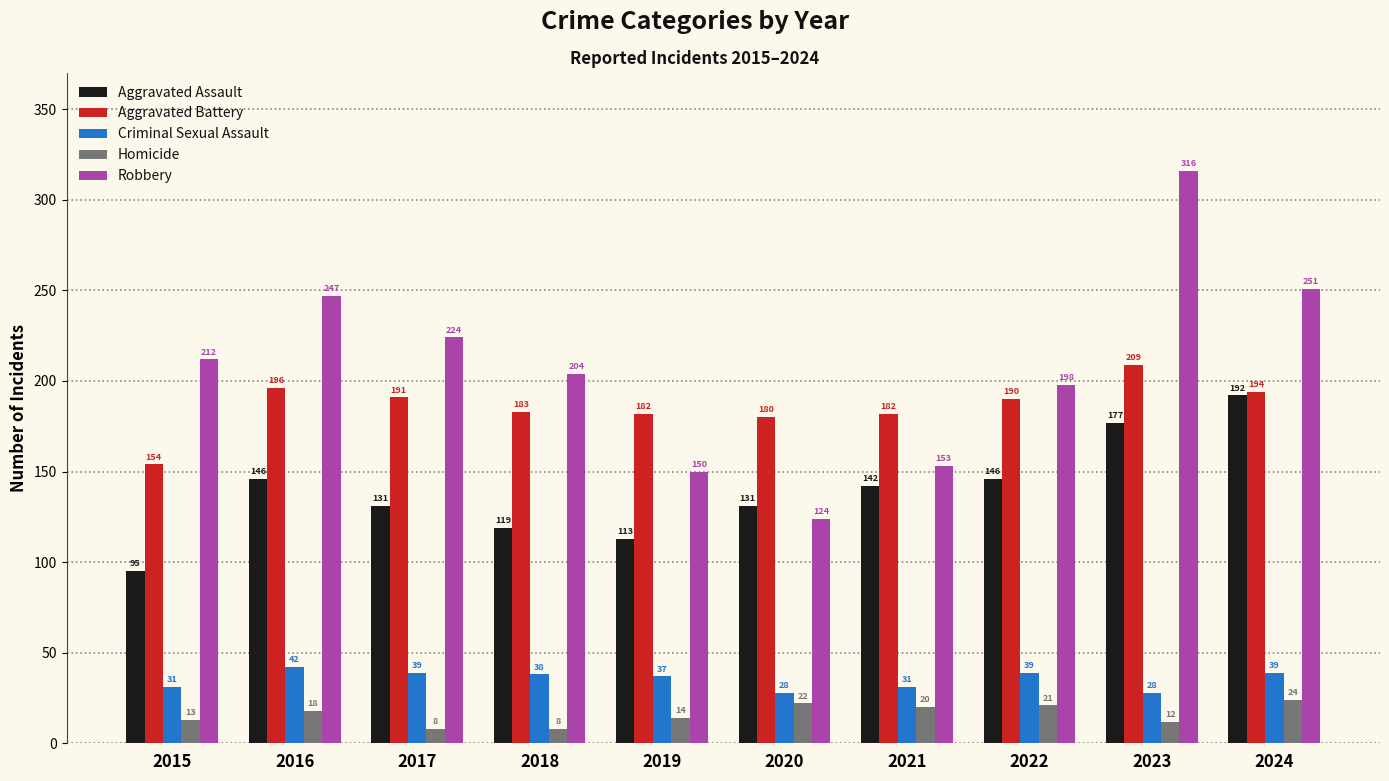

What is the approximate value of Homicide at 2016, to the nearest 5?

20